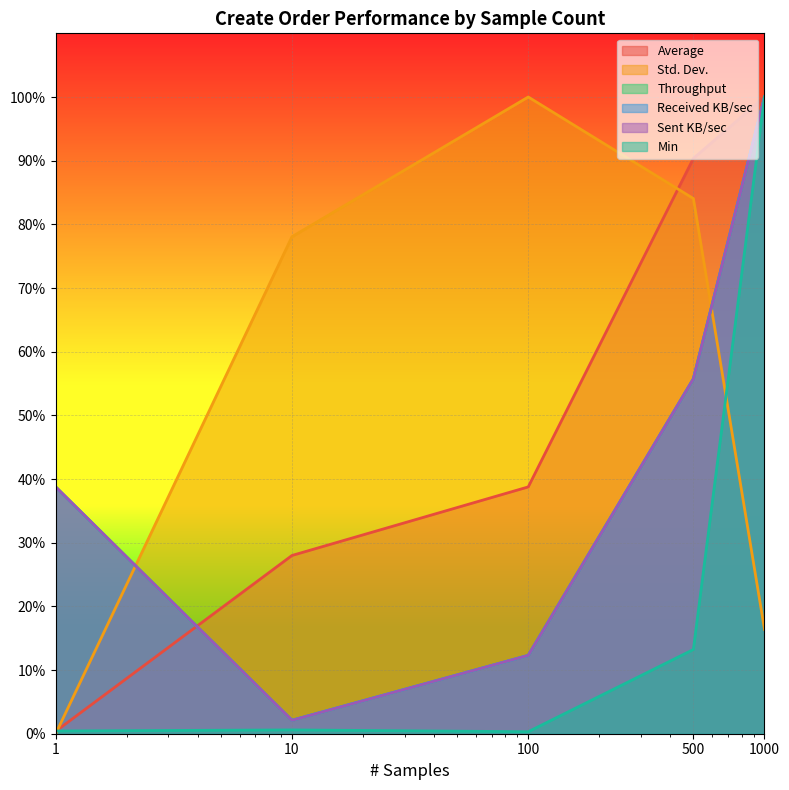

How many values in the Average series exceed 38?

3